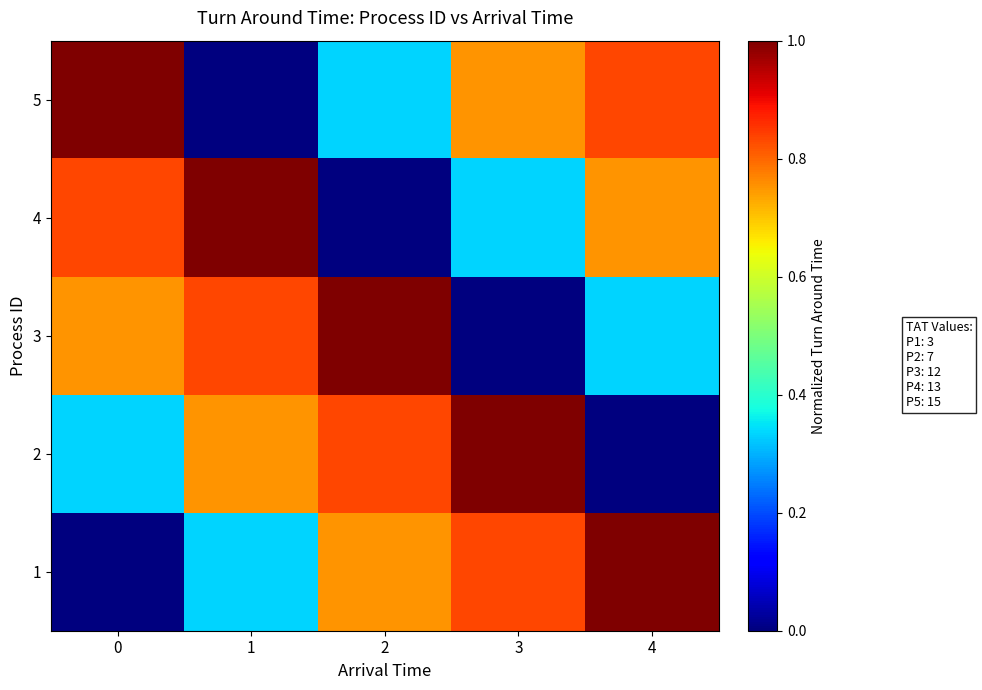

Reading left to right, transcribe all the data shown in this chart.

1: 0=0.0	1=0.3	2=0.8	3=0.8	4=1.0
2: 0=0.3	1=0.8	2=0.8	3=1.0	4=0.0
3: 0=0.8	1=0.8	2=1.0	3=0.0	4=0.3
4: 0=0.8	1=1.0	2=0.0	3=0.3	4=0.8
5: 0=1.0	1=0.0	2=0.3	3=0.8	4=0.8